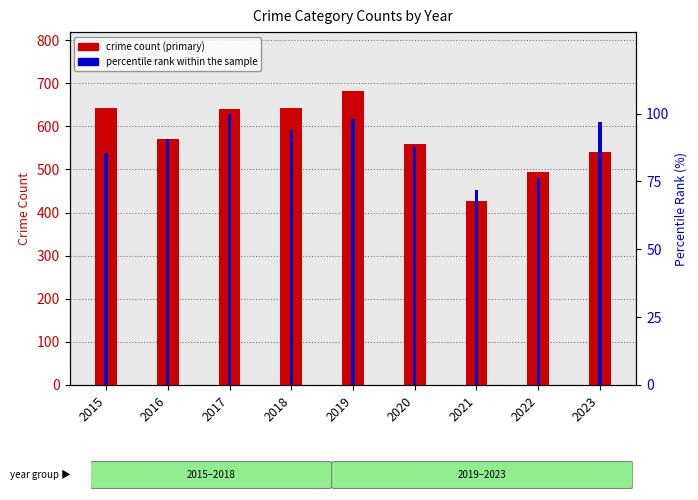

At how many categories does at least one series exceed 366?

9